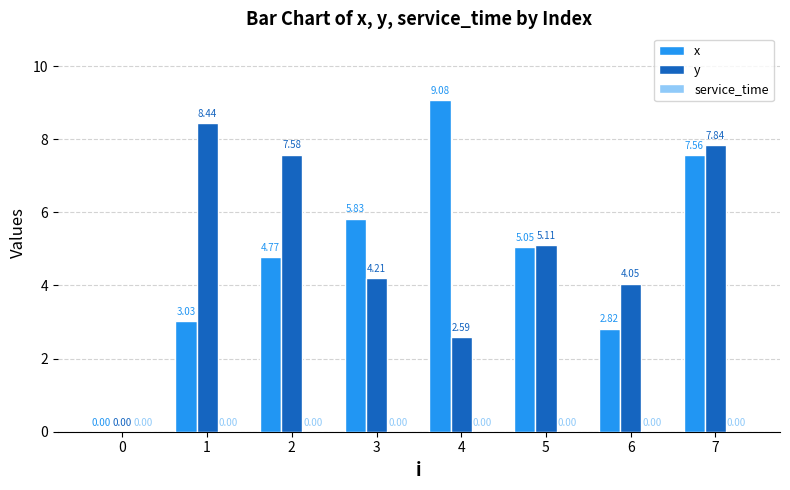

Which series changed the most between 0 and 7?

y